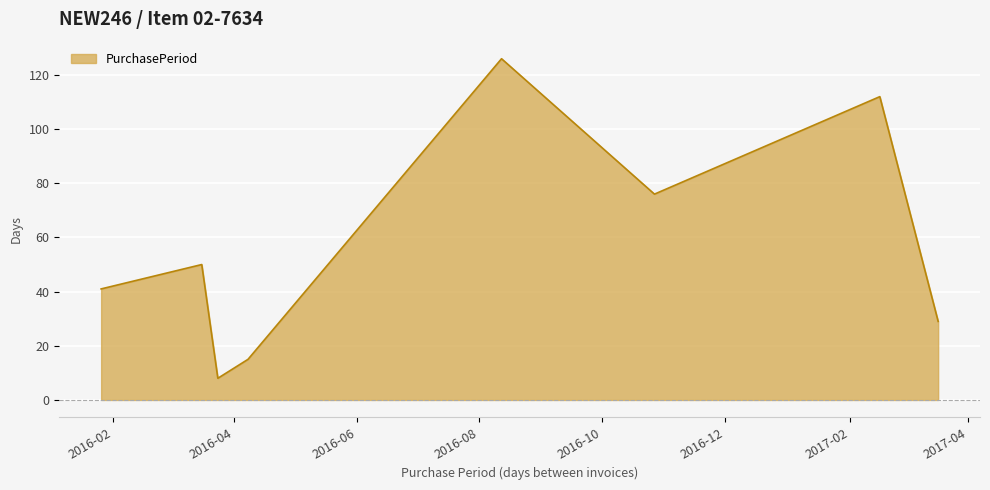

What is the minimum value shown in the chart?

8